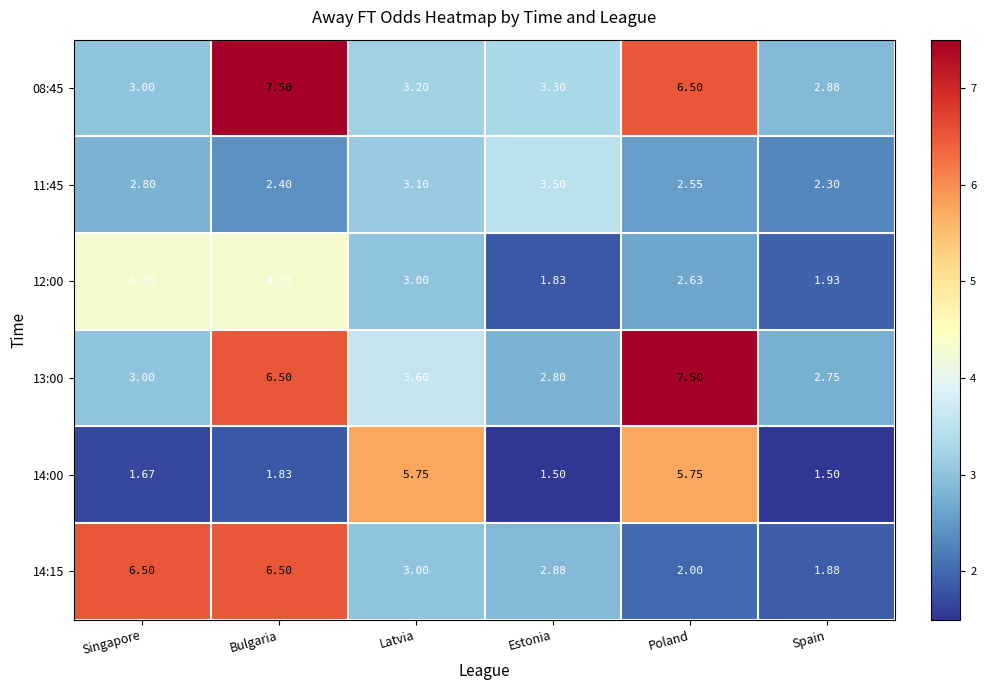

Is the value of 08:45 at Bulgaria greater than the value of 14:00 at Poland?

Yes